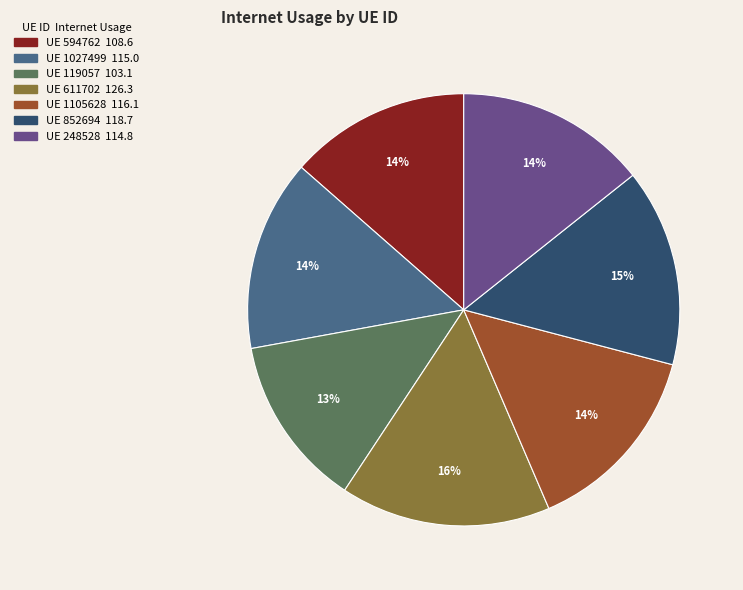

To the nearest percent, what is the difference between the largest and smallest slice percentages?

3%